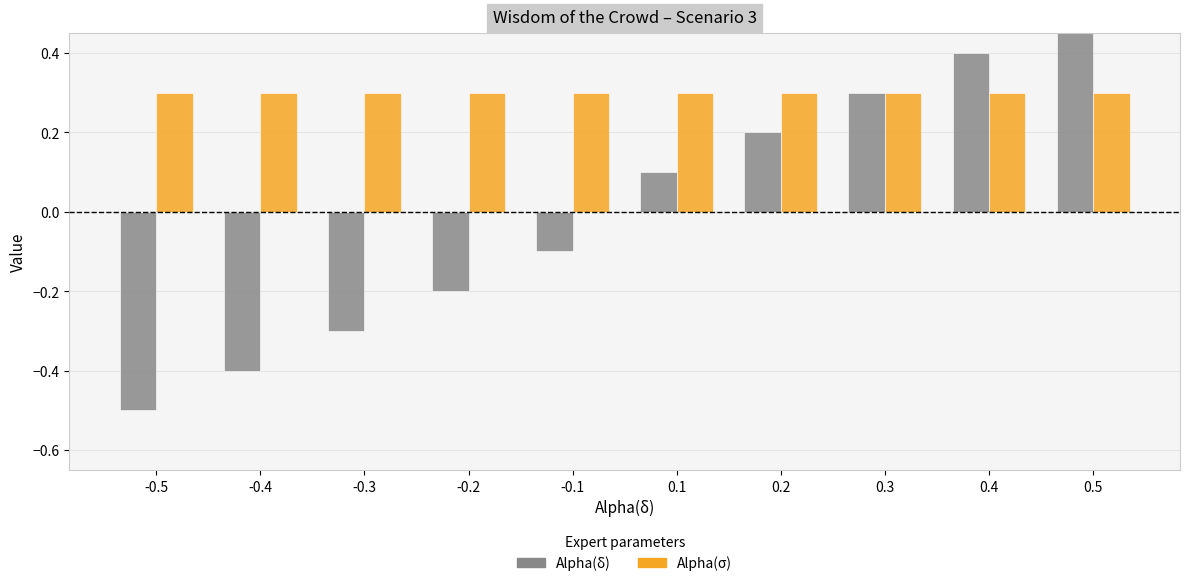

Where is Alpha(σ) nearest to the value 0?

-0.5